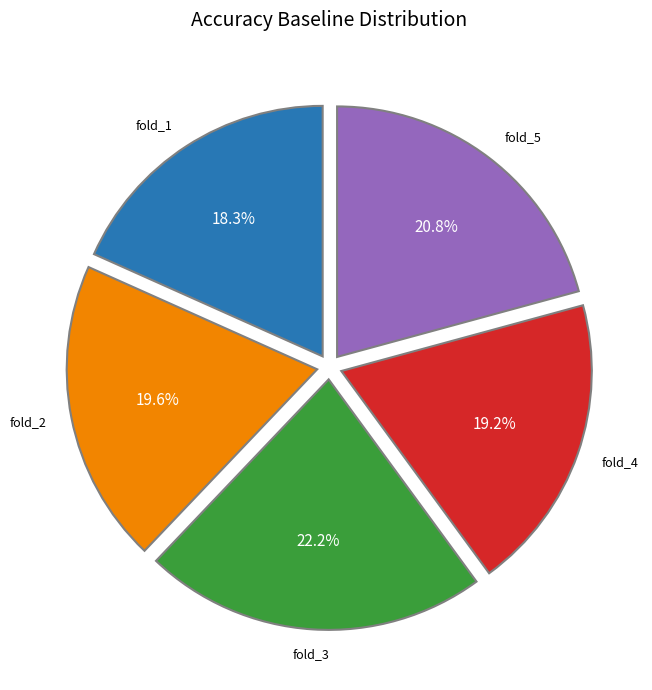

Is there any slice that represents more than half of the pie?

No